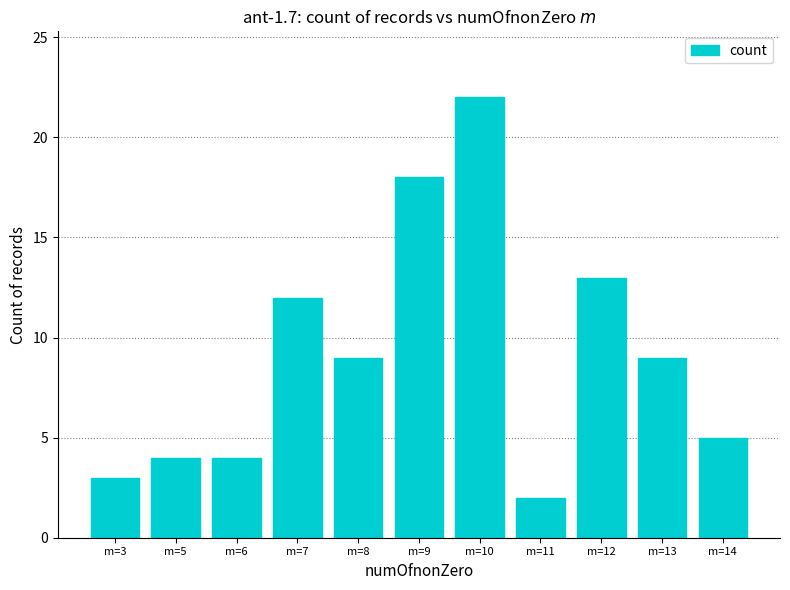

What is the sum of all values?

101